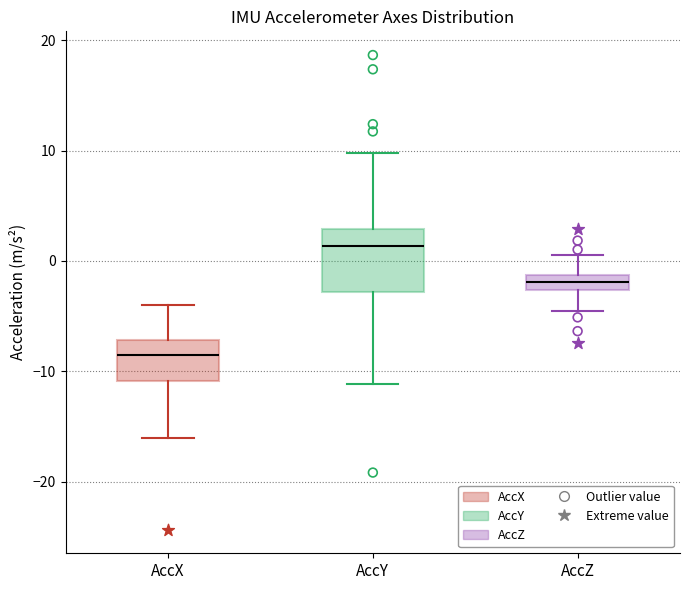

Comparing the boxes themselves (not the whiskers), which one is the tallest?

AccY